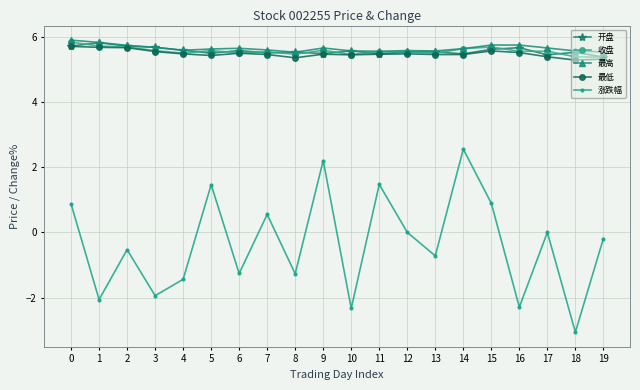

At which category does 涨跌幅 reach its first local valley?

1